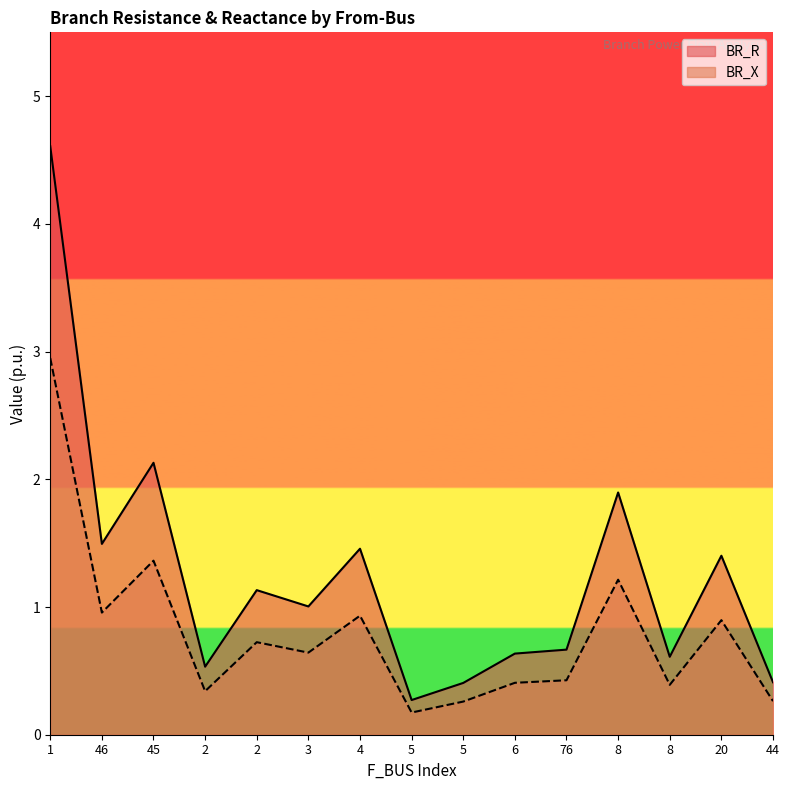

Reading right to left, extract all data points from this chart.

BR_R: 44=0.3	20=0.9	8=0.4	8=1.2	76=0.4	6=0.4	5=0.3	5=0.2	4=0.9	3=0.6	2=0.7	2=0.3	45=1.4	46=1.0	1=2.9
BR_X: 44=0.4	20=1.4	8=0.6	8=1.9	76=0.7	6=0.6	5=0.4	5=0.3	4=1.5	3=1.0	2=1.1	2=0.5	45=2.1	46=1.5	1=4.6